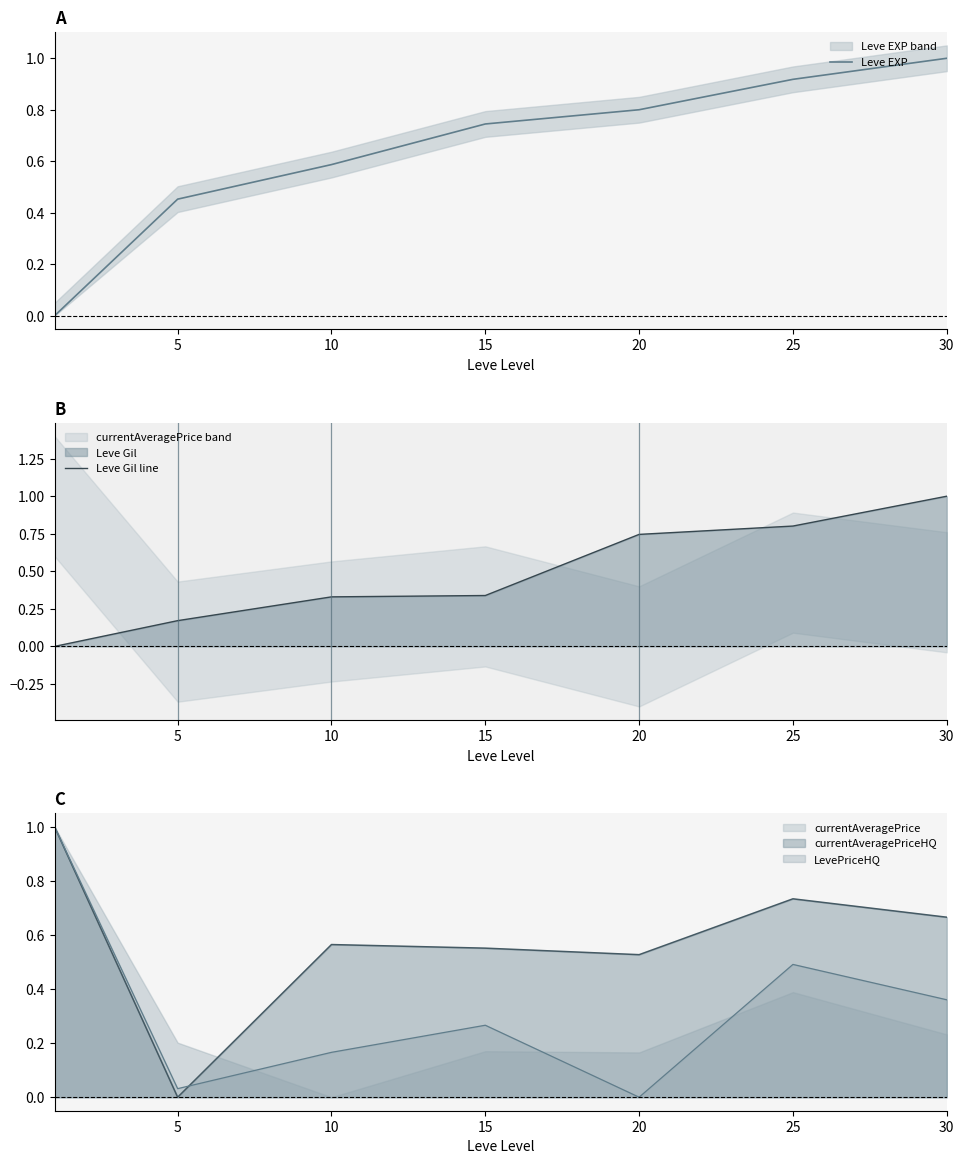

What is the difference between the maximum and second lowest values in the Leve Gil line series?

0.8